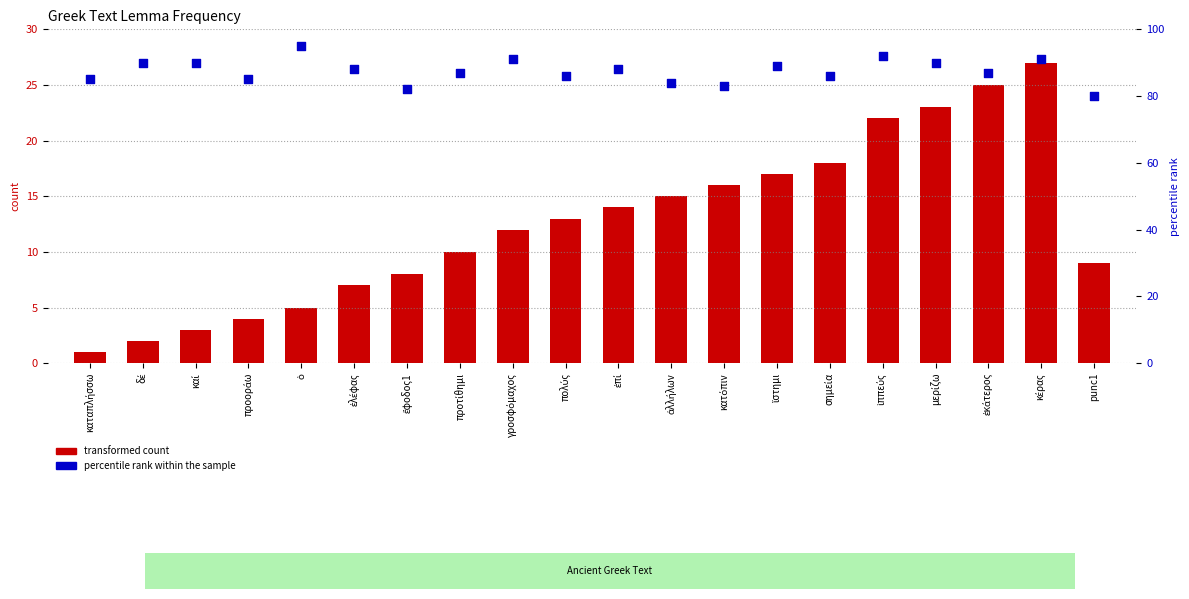

At which category is the sum across all series the highest?

κέρας